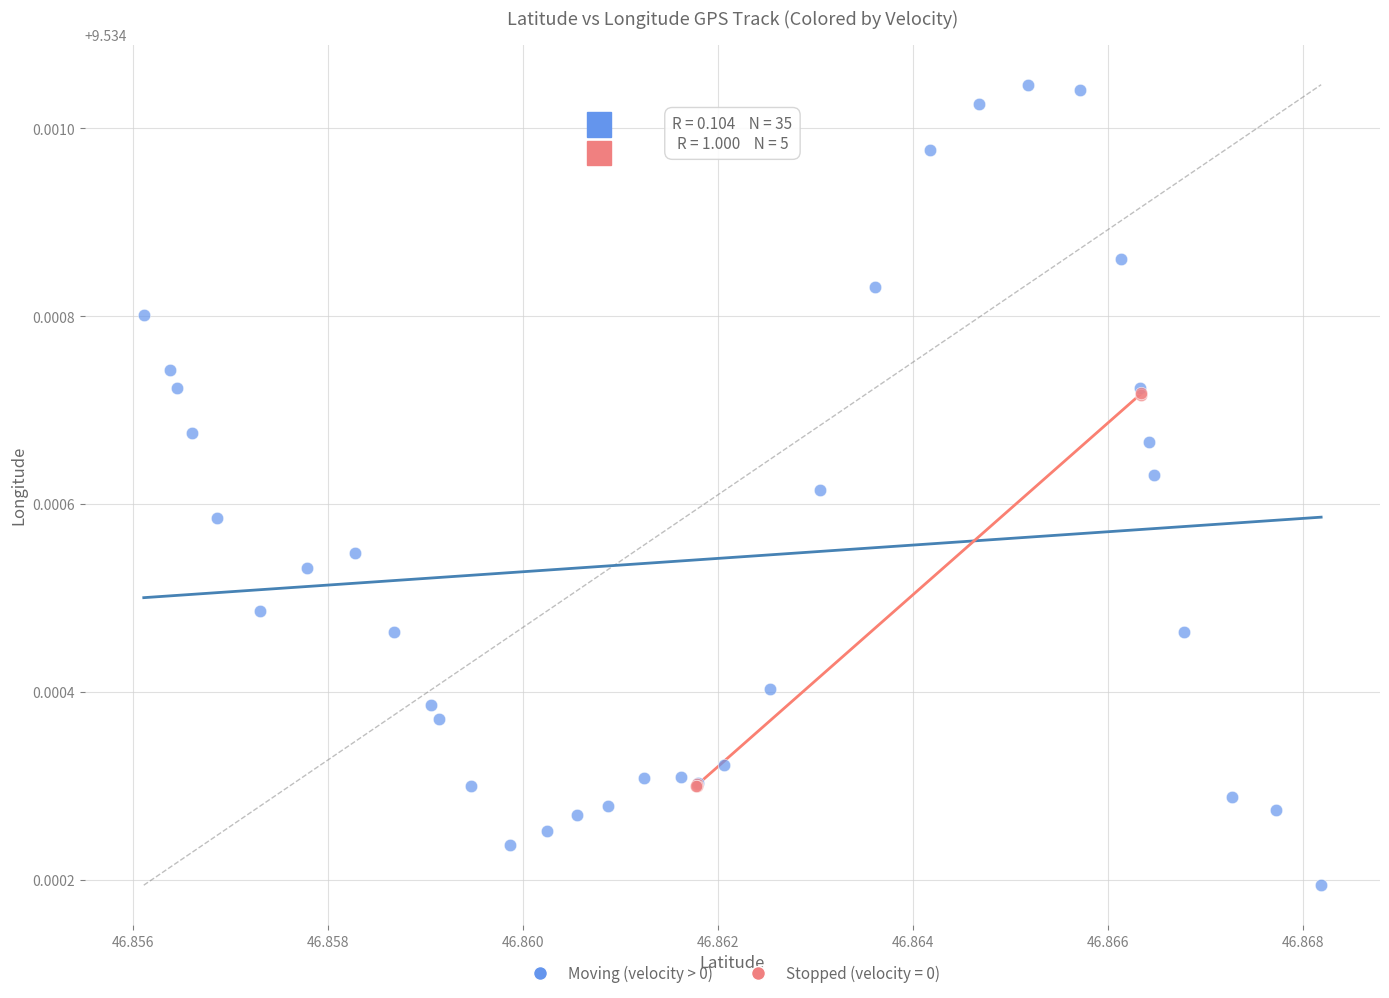

Which series has the widest spread of Y values?

Moving (velocity > 0)